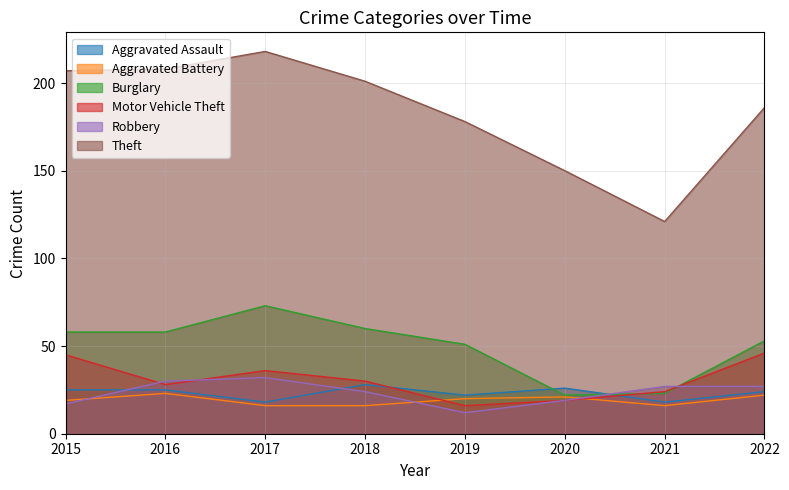

Where does the Robbery series first go above 27?

2016